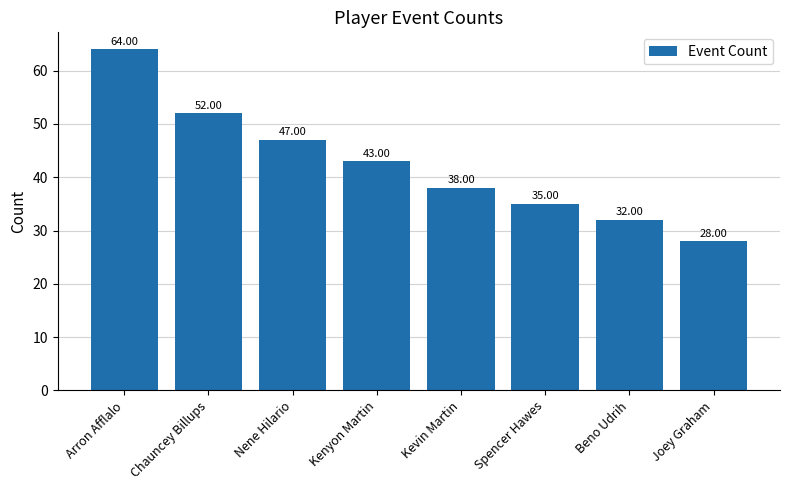

What is the change in value from Nene Hilario to Kenyon Martin?

-4